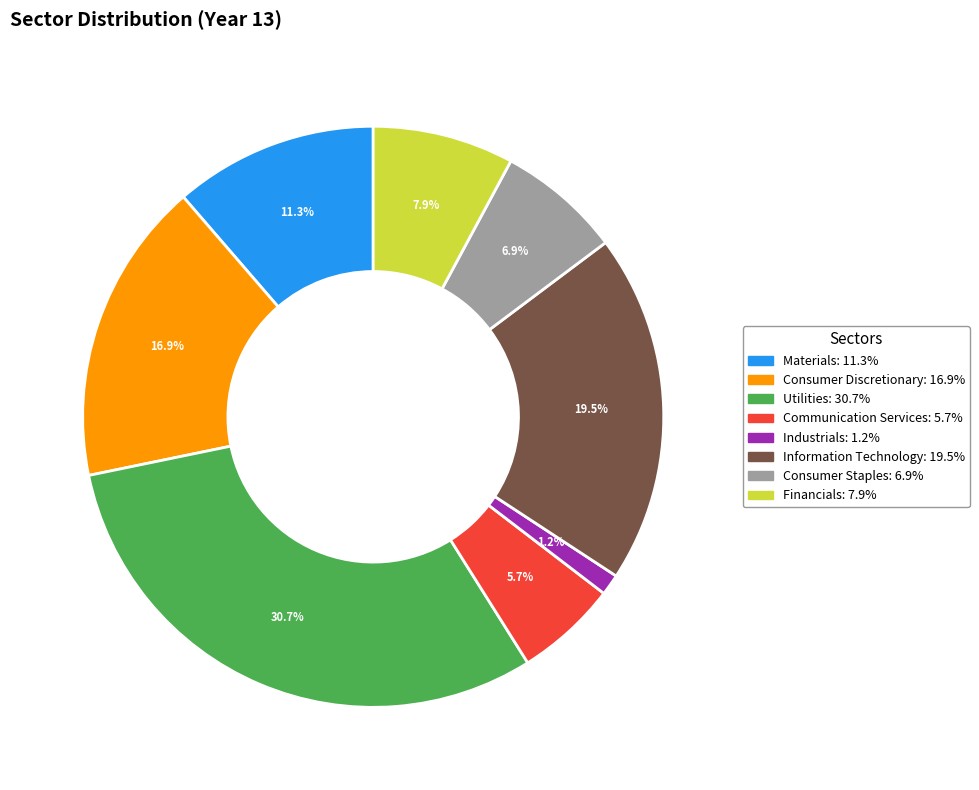

Is there a majority slice in this chart?

No